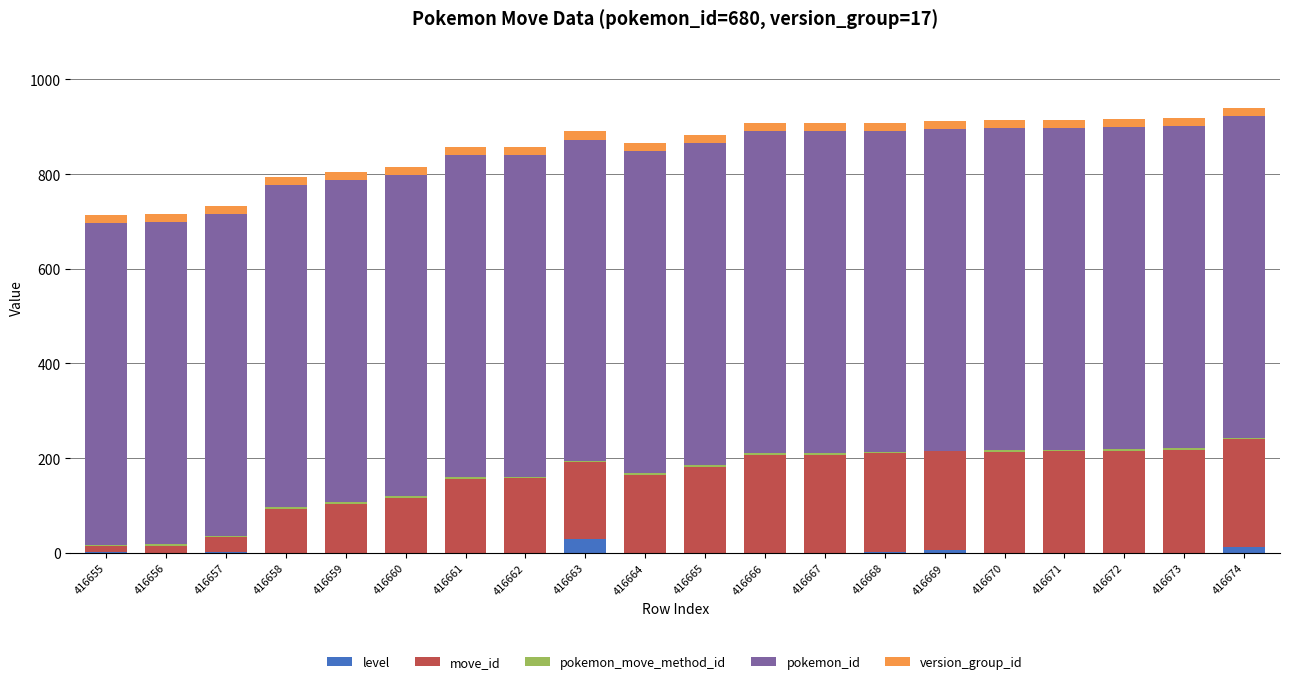

Is it true that level equals 0 at 416666?

True